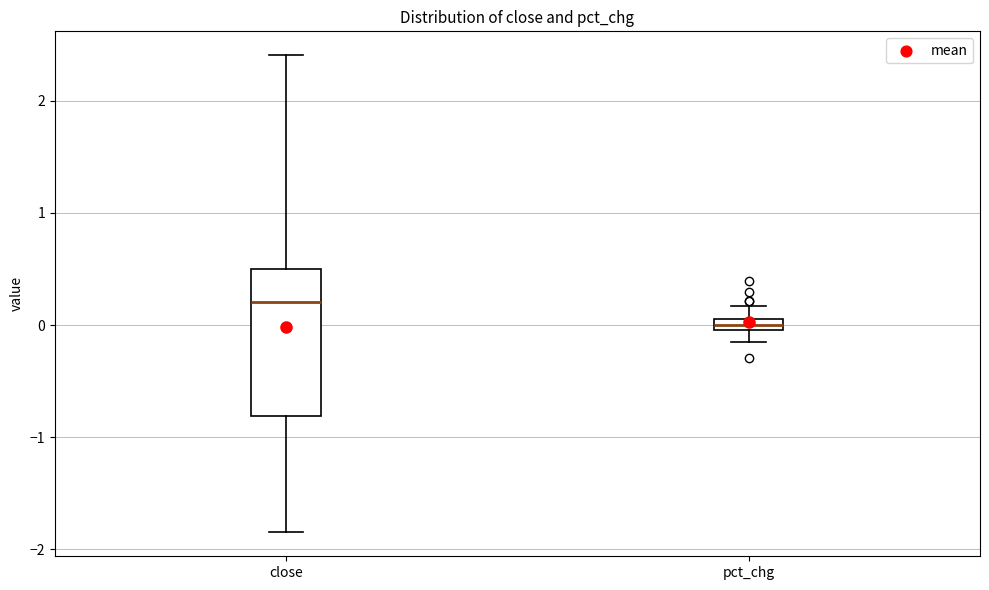

Comparing the boxes themselves (not the whiskers), which one is the tallest?

close